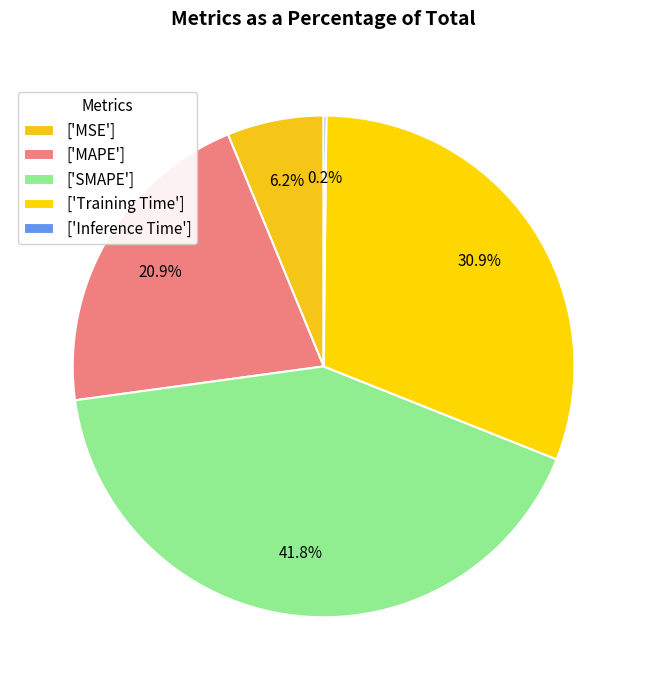

How many segments does this pie chart have?

5